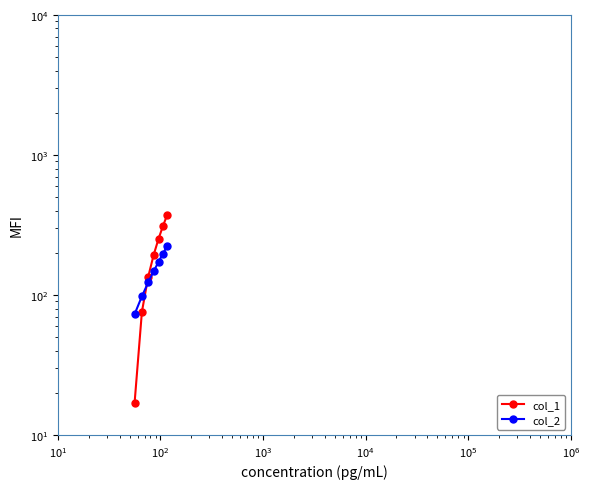

How many lines are shown in the chart?

2